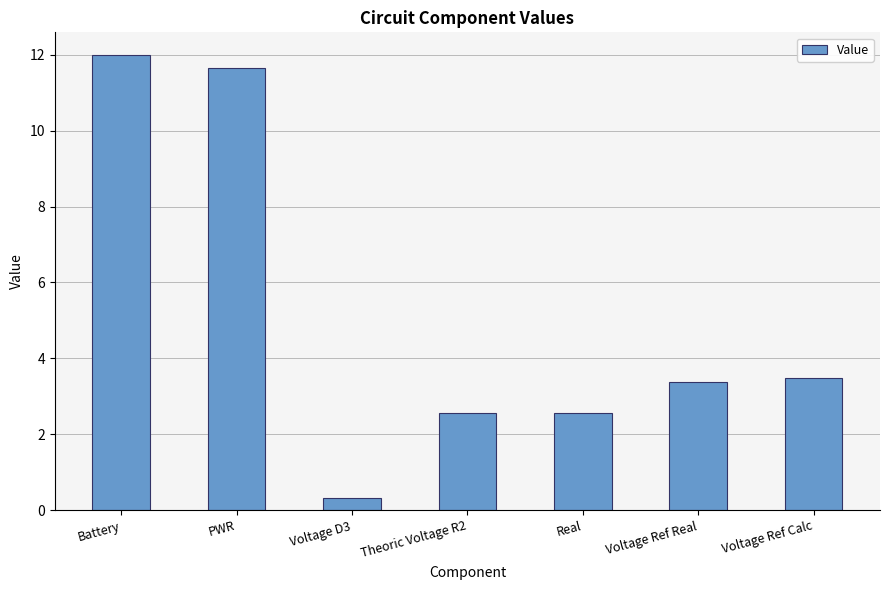

What is the minimum value shown in the chart?

0.3